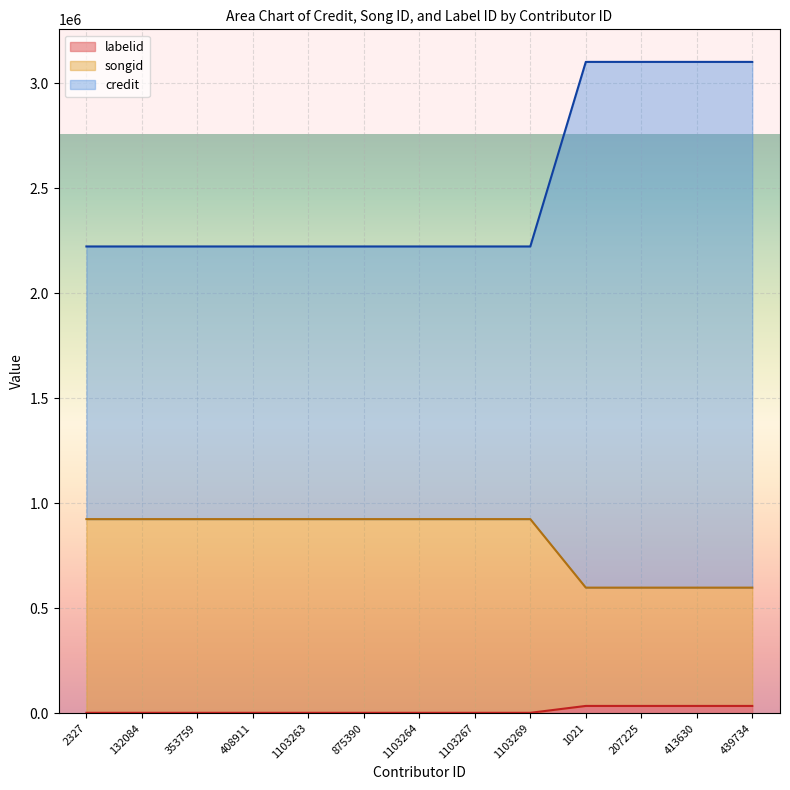

Which label corresponds to the largest value in the chart?

1021